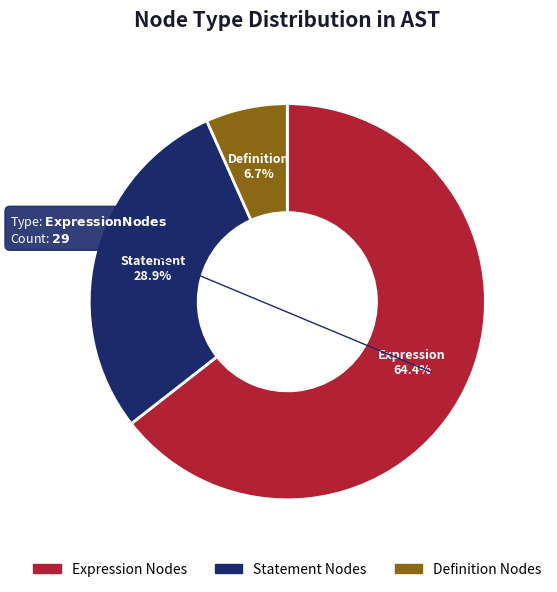

Rank the categories by value from lowest to highest.

Definition Nodes, Statement Nodes, Expression Nodes